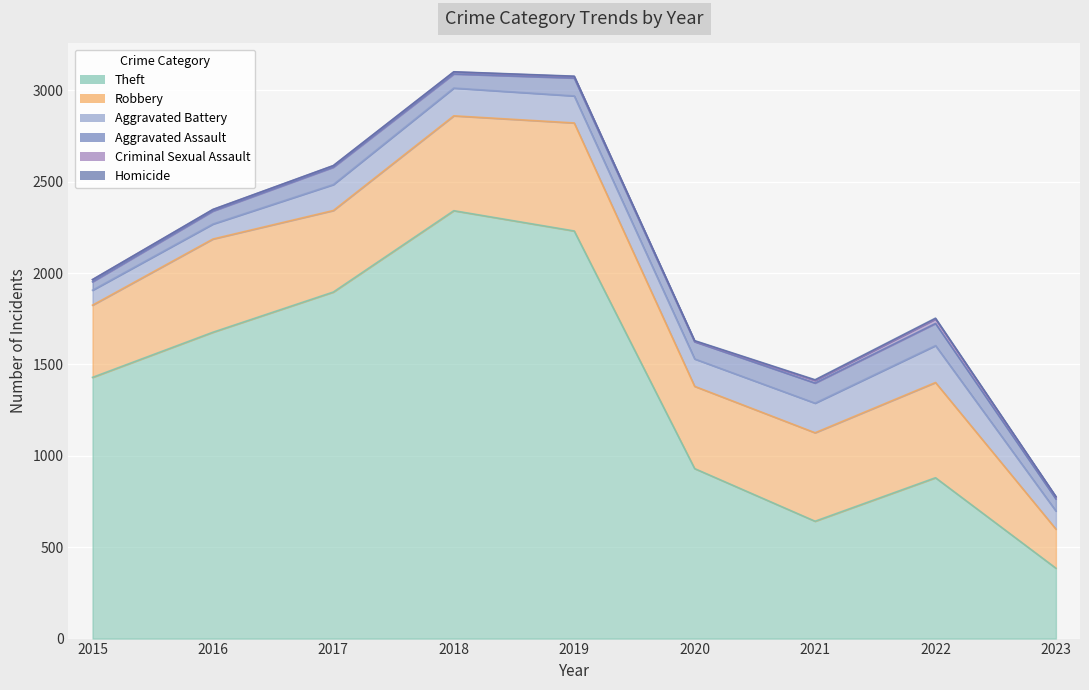

What are all the series names shown in the legend?

Robbery, Theft, Aggravated Battery, Aggravated Assault, Criminal Sexual Assault, Homicide